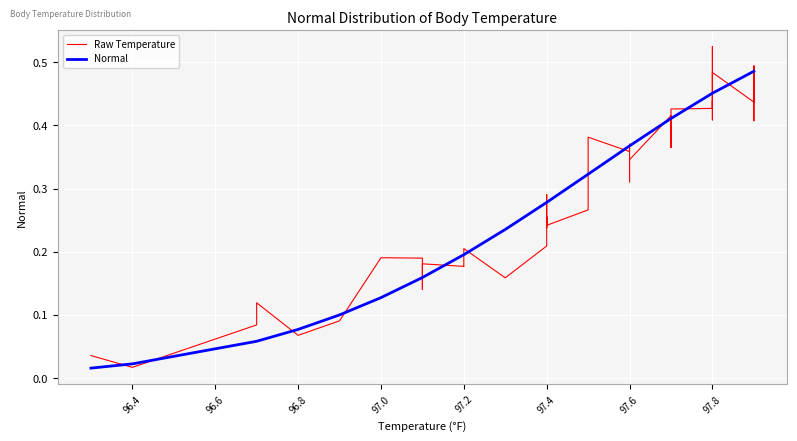

Read the Normal value at 97.2.

0.2